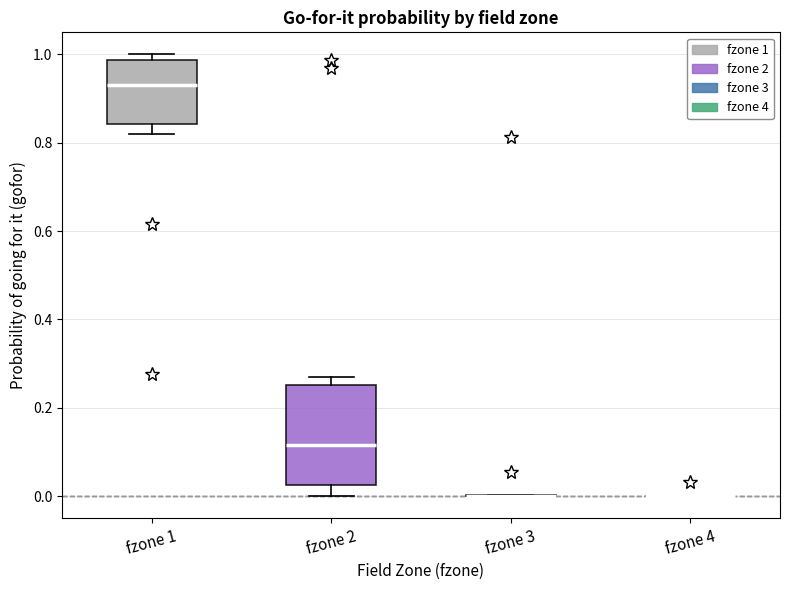

Reading left to right, transcribe this box plot: for each box, give where its median line is, the range the box spans, and where its two whiskers end, as read against the y-axis. The values are not printed on the chart, so give them approximately, as read against the axis.

fzone 1: median 0.94, box 0.84 to 0.98, whiskers 0.82 to 1.00
fzone 2: median 0.12, box 0.02 to 0.26, whiskers 0.00 to 0.28
fzone 3: box collapsed to a line at 0.00, whiskers 0.00 to 0.00
fzone 4: box collapsed to a line at 0.00, whiskers 0.00 to 0.00